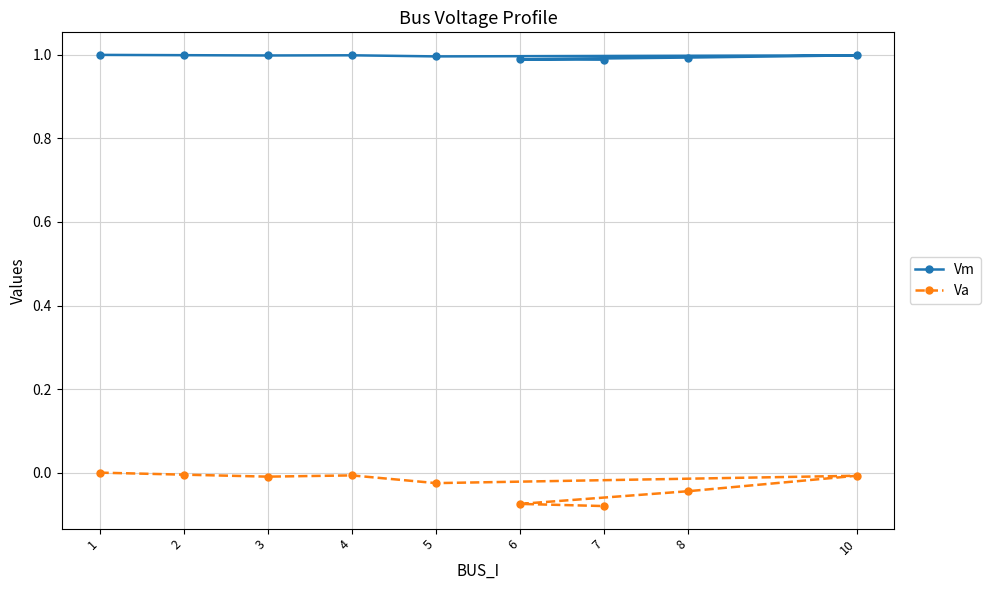

True or false: Va and Vm cross at least once.

False